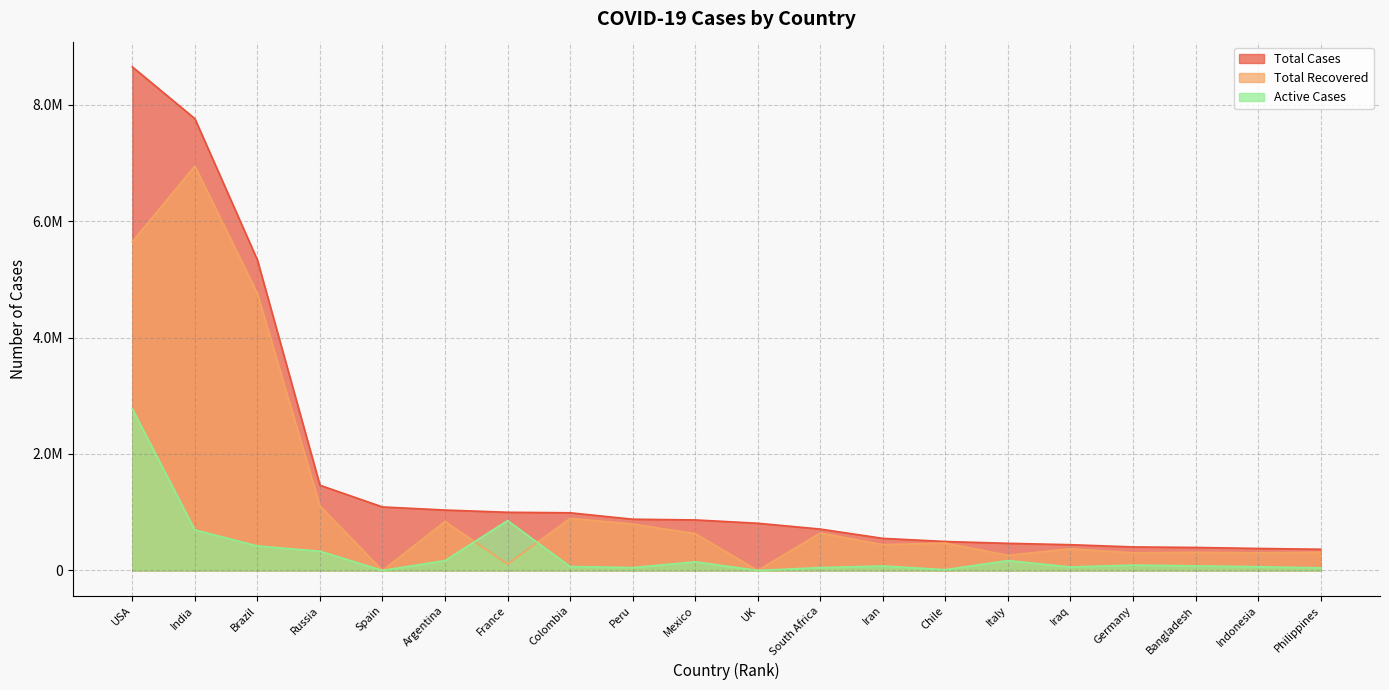

What is the total value across all series at Mexico?

1647703